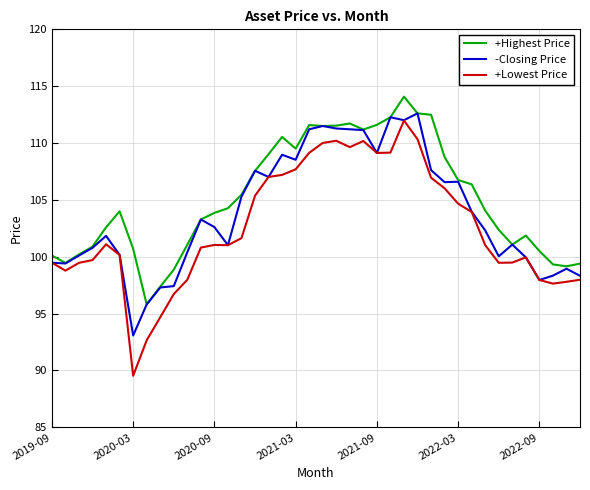

What is the highest value of the -Closing Price series?

112.6